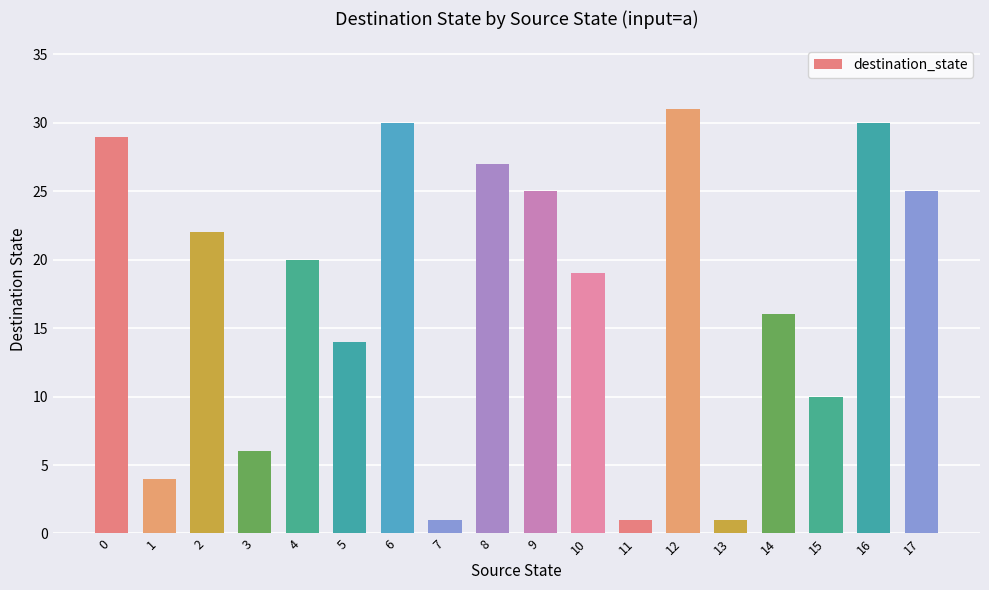

Reading left to right, what are all the values shown in this chart?

29	4	22	6	20	14	30	1	27	25	19	1	31	1	16	10	30	25